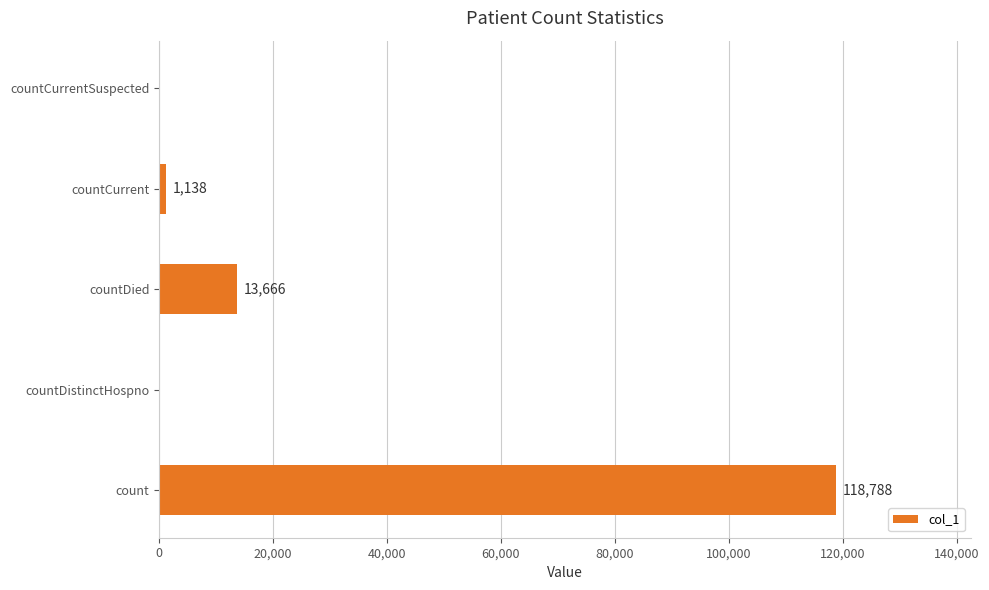

What is the change in value from countDied to countCurrentSuspected?

-13666